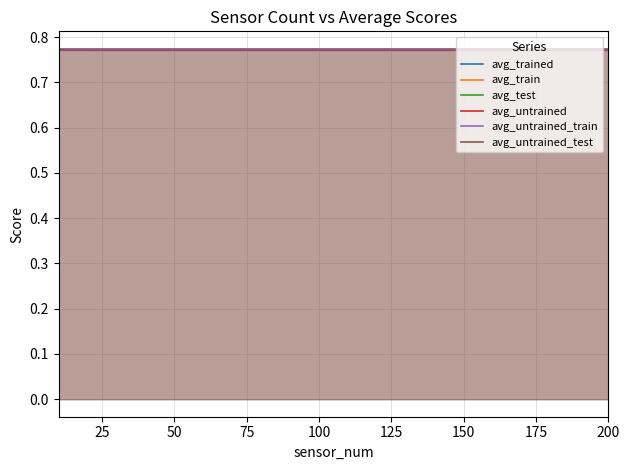

At which category is the sum across all series the highest?

50